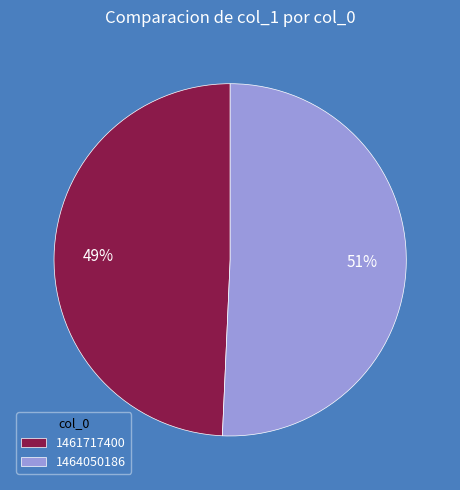

Do 1461717400 and 1464050186 together represent more than half of the pie?

Yes